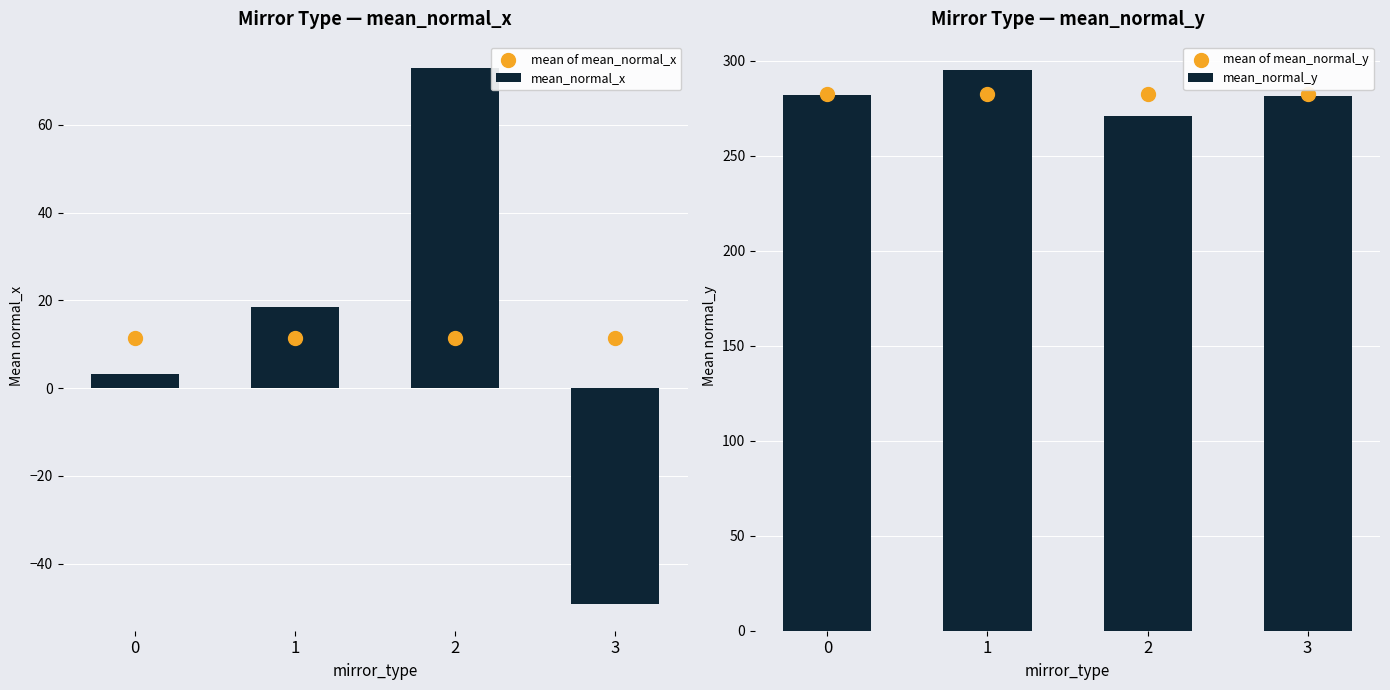

What is the total value across all series at 0?

579.0